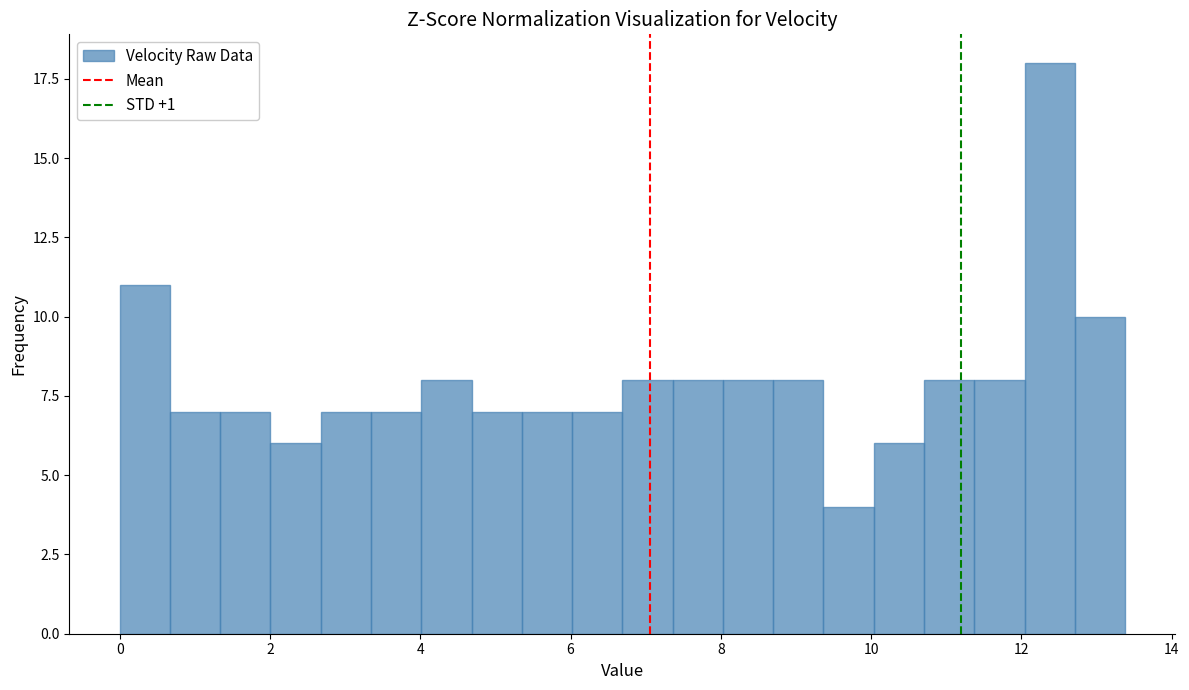

Read against the x-axis, roughly where is the centre of the tallest bar?

12.4